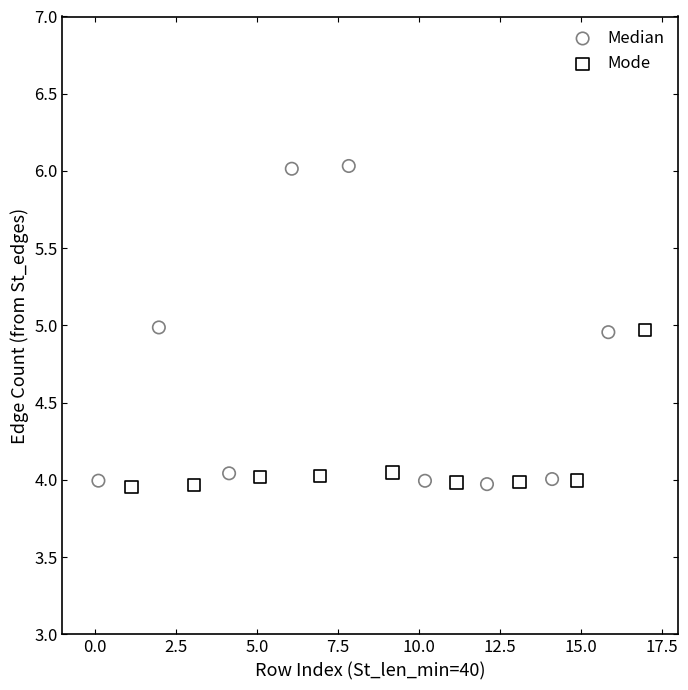

Which series contains the highest Y value?

Median